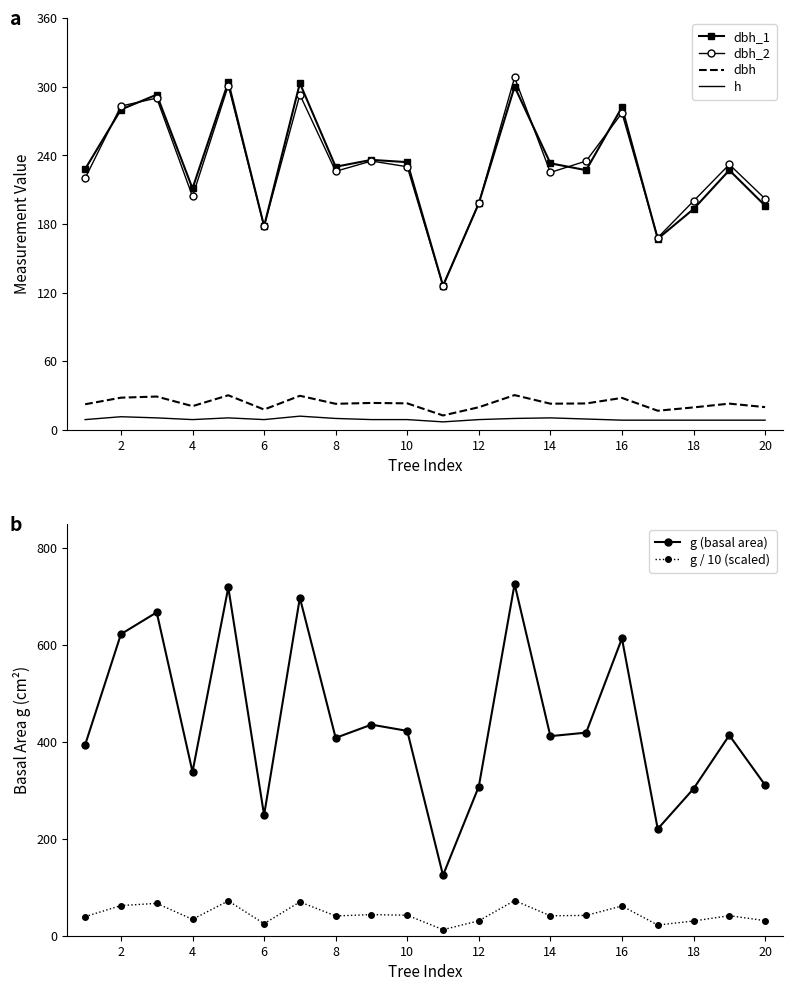

The value of dbh_2 at 4 is 204.0. True or false?

True